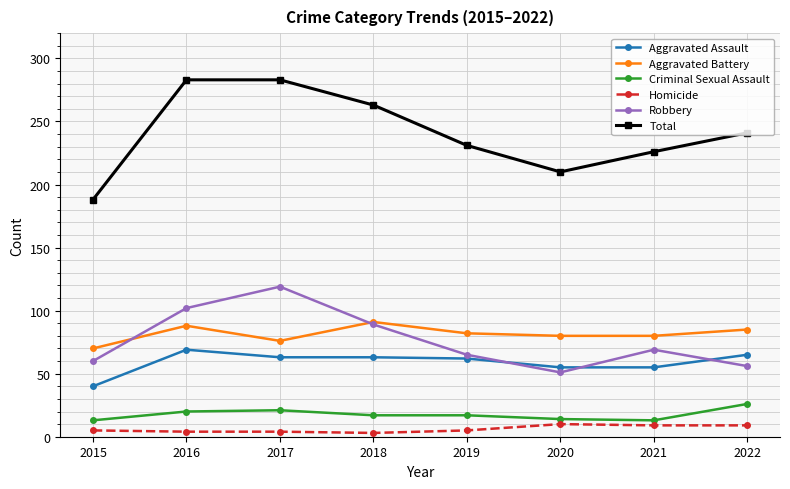

How many lines are shown in the chart?

6